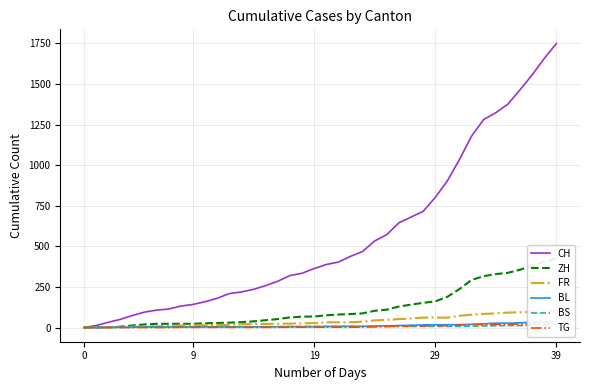

Which category has the highest value across all series?

39